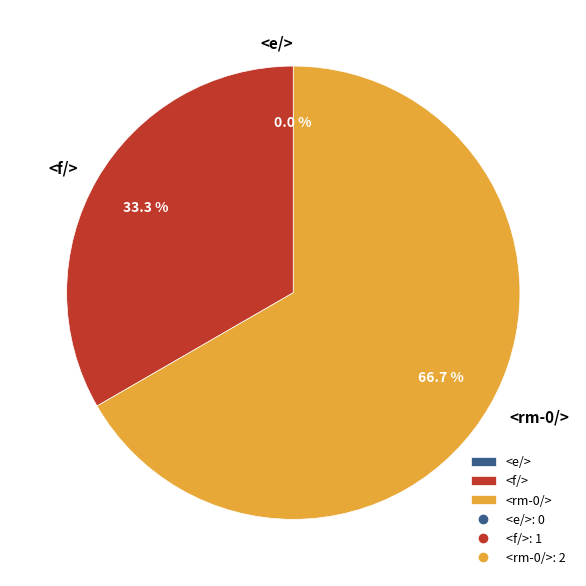

What is the ratio of the value at <f/> to the value at <rm-0/>?

0.5